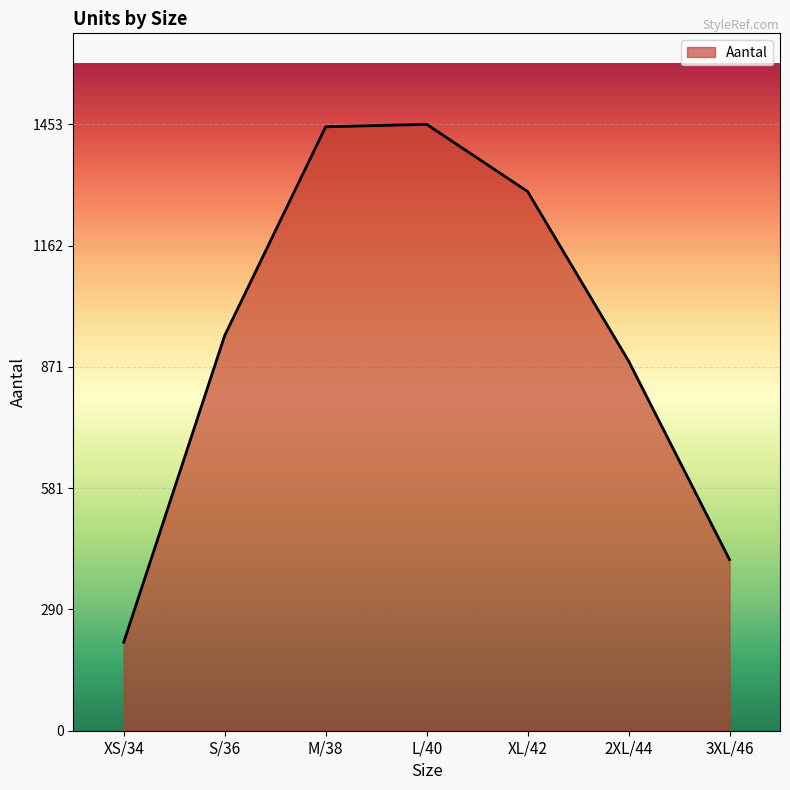

True or false: the data has more than 2 interior local peaks.

False